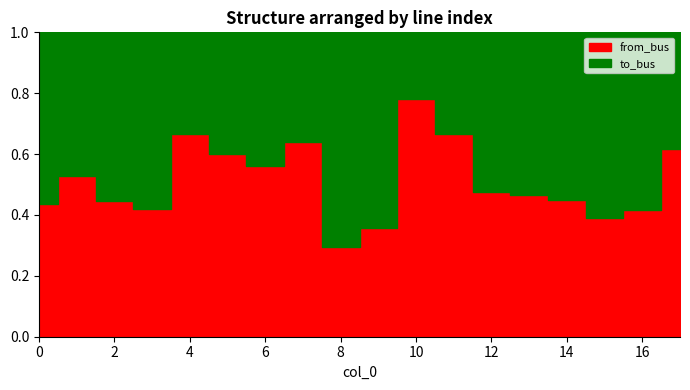

The to_bus series shows 2 at 11. True or false?

False